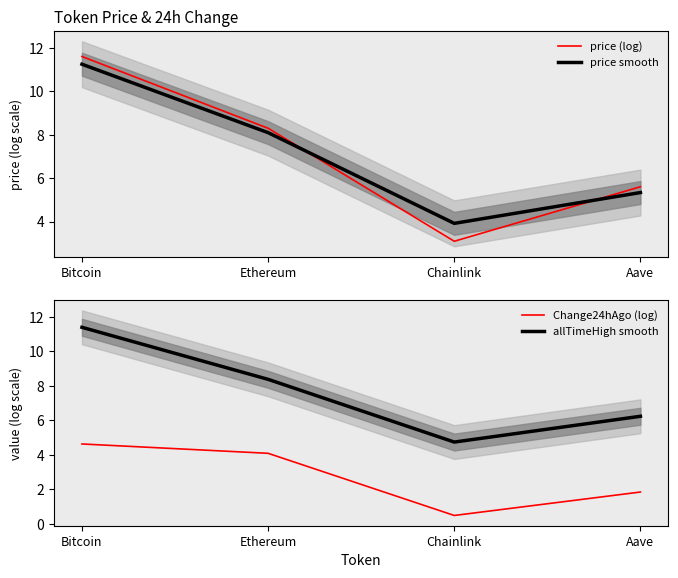

Between Bitcoin and Ethereum, which is larger?

Bitcoin